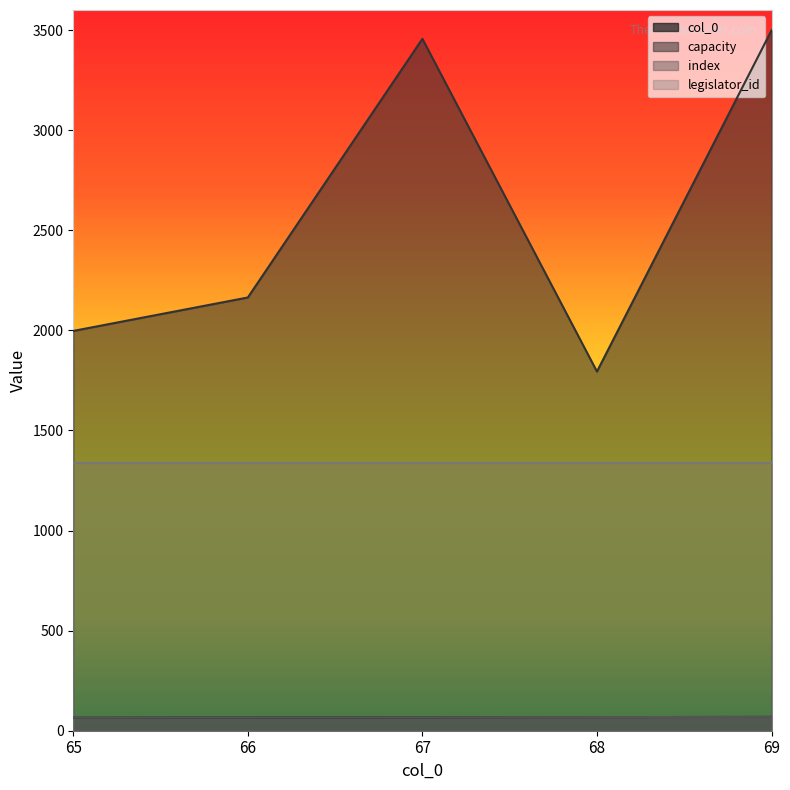

Which category has the highest value in the col_0 series?

69